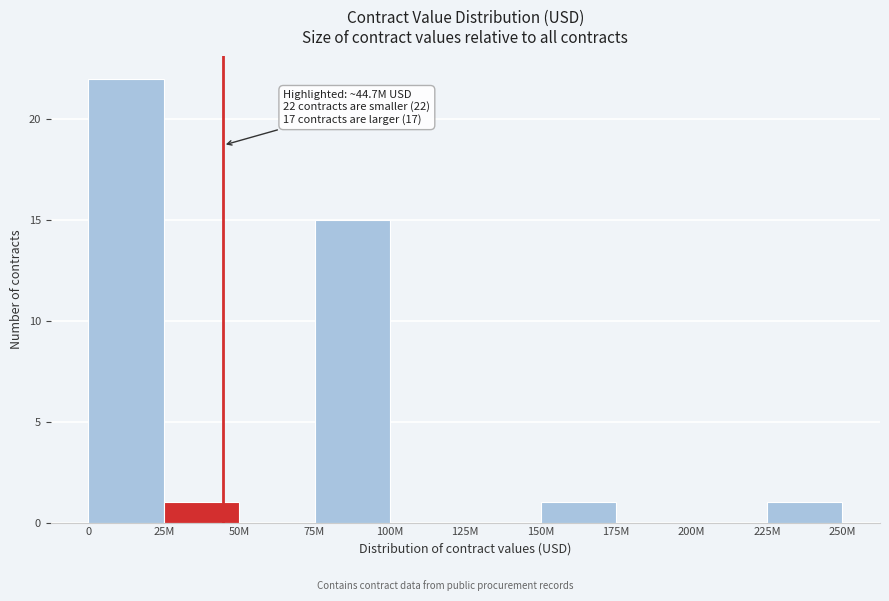

Reading left to right, list all the values displayed in this chart.

0=22	25M=1	50M=0	75M=15	100M=0	125M=0	150M=1	175M=0	200M=0	225M=1